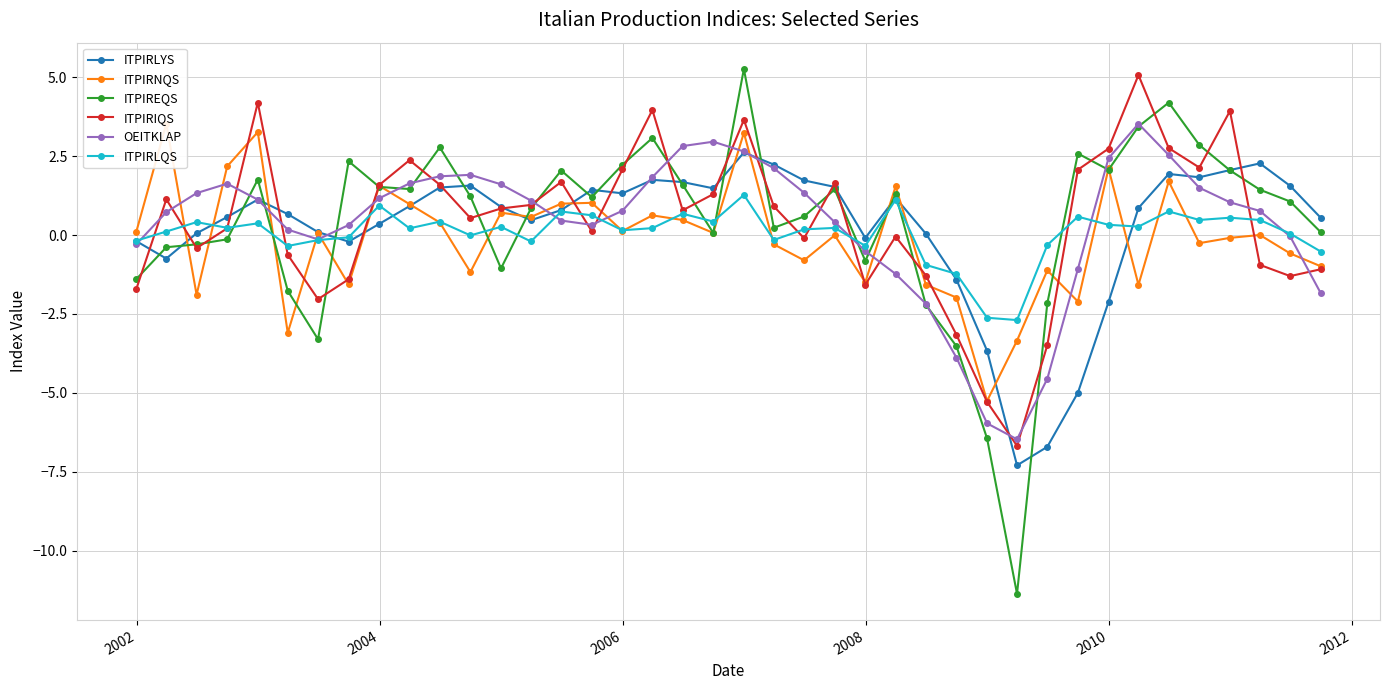

What is the minimum value for ITPIRLQS?

-2.7